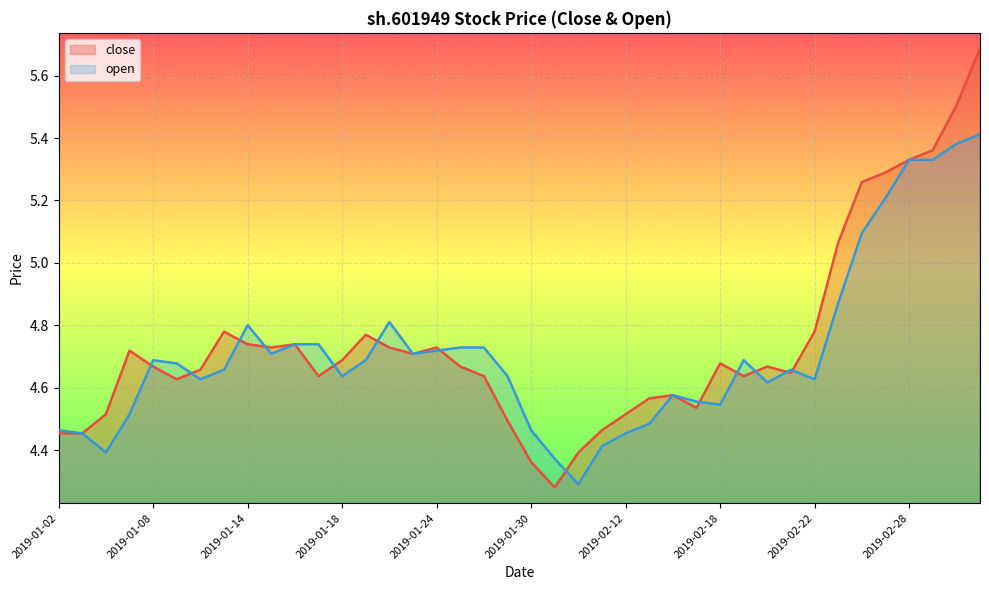

What is the average value of the open series?

4.7